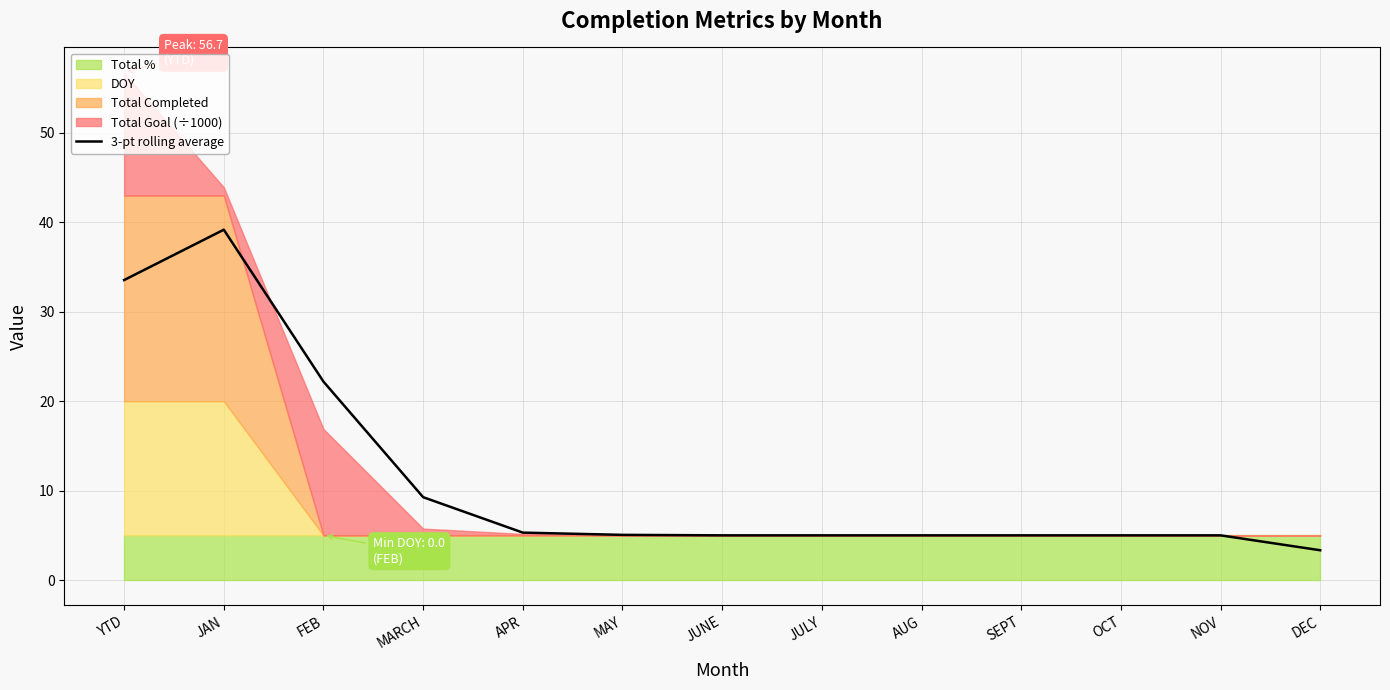

Reading left to right, what are all the values shown in this chart?

YTD=33.5	JAN=39.2	FEB=22.2	MARCH=9.3	APR=5.3	MAY=5.1	JUNE=5.0	JULY=5.0	AUG=5.0	SEPT=5.0	OCT=5.0	NOV=5.0	DEC=3.3